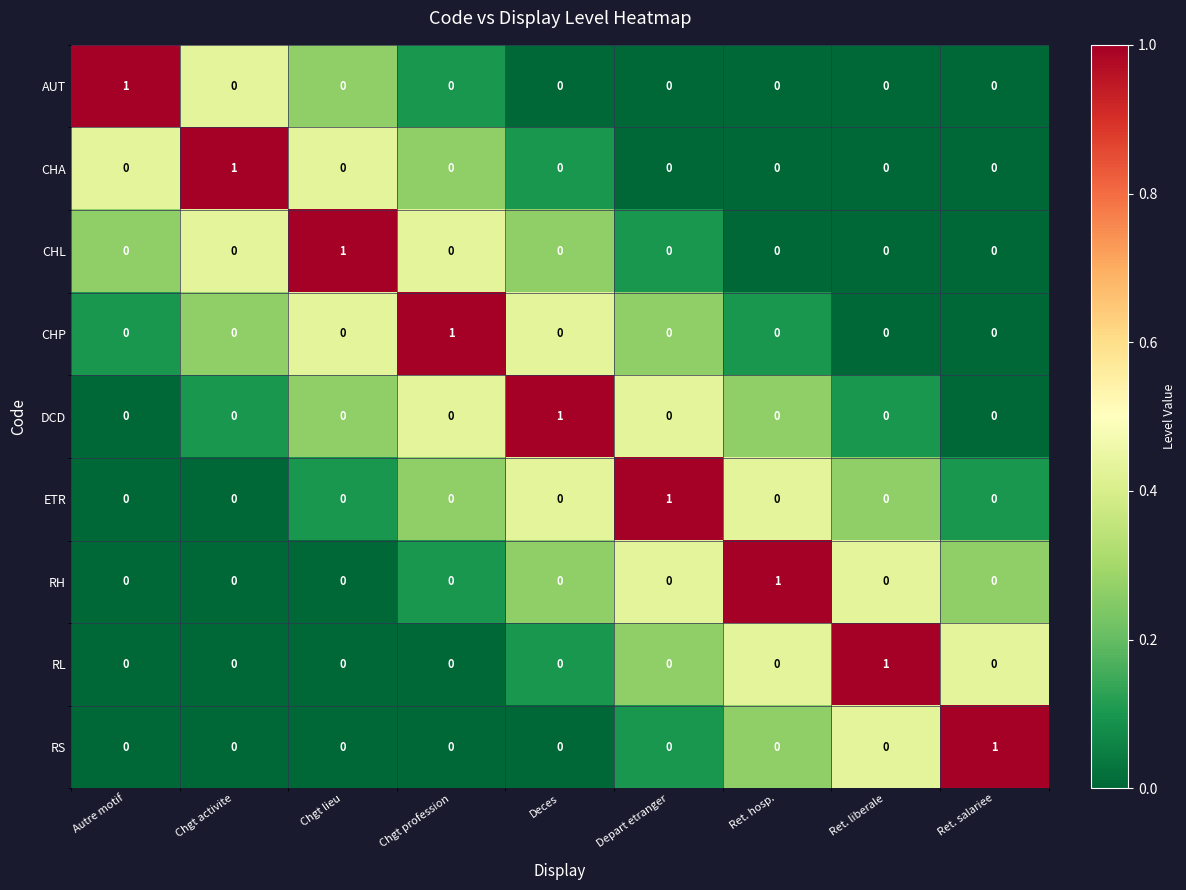

How many values in the DCD series exceed 0?

1